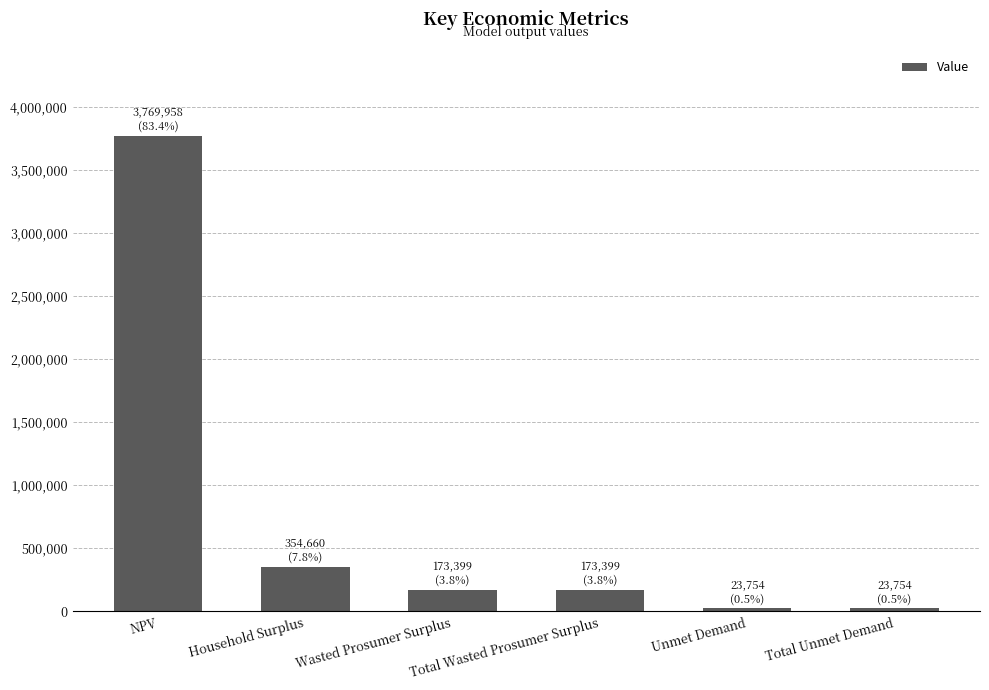

True or false: the data shows 354659.7 at Household Surplus.

True